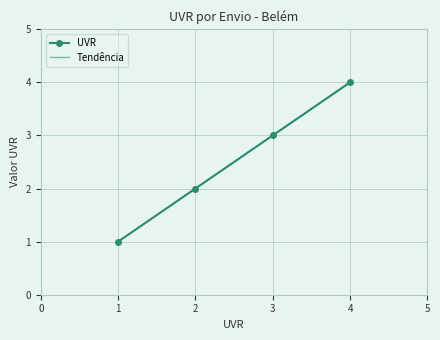

Rank the categories by UVR value from highest to lowest.

4, 3, 2, 1